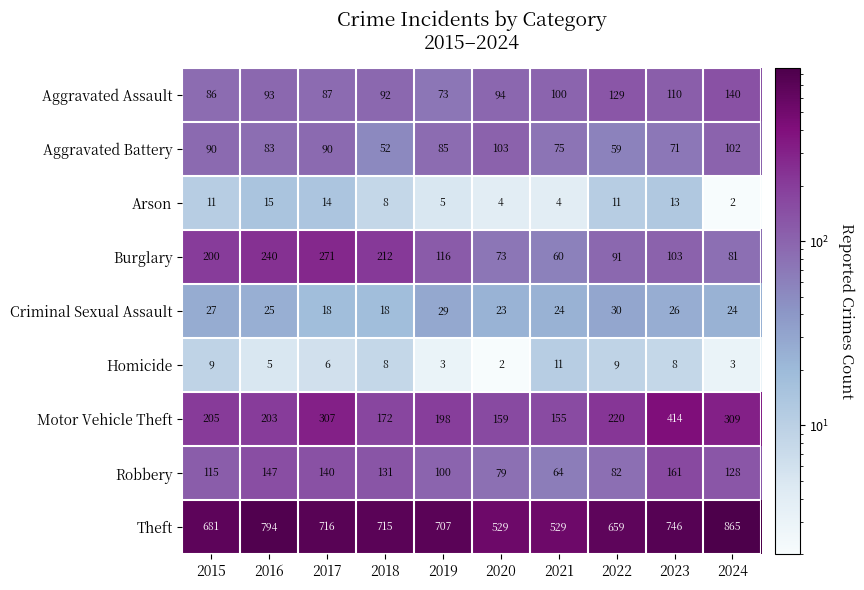

Count the Homicide values in the range 3 to 9.

8